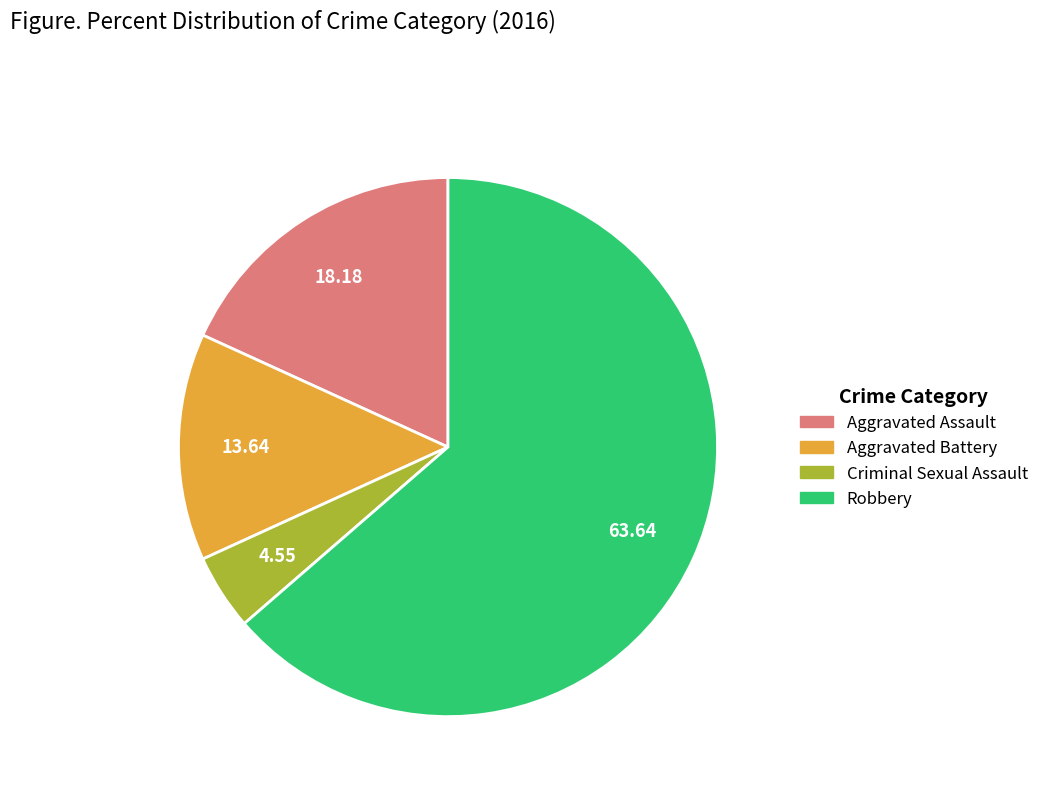

How many segments does this pie chart have?

4